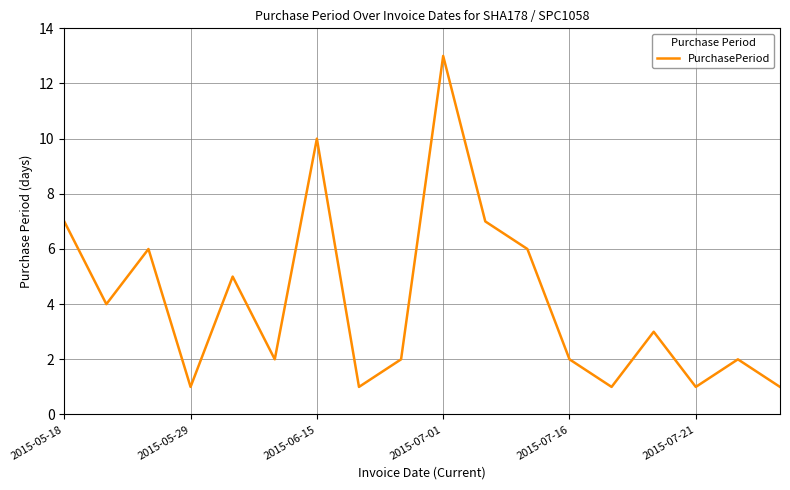

What is the maximum value shown in the chart?

13